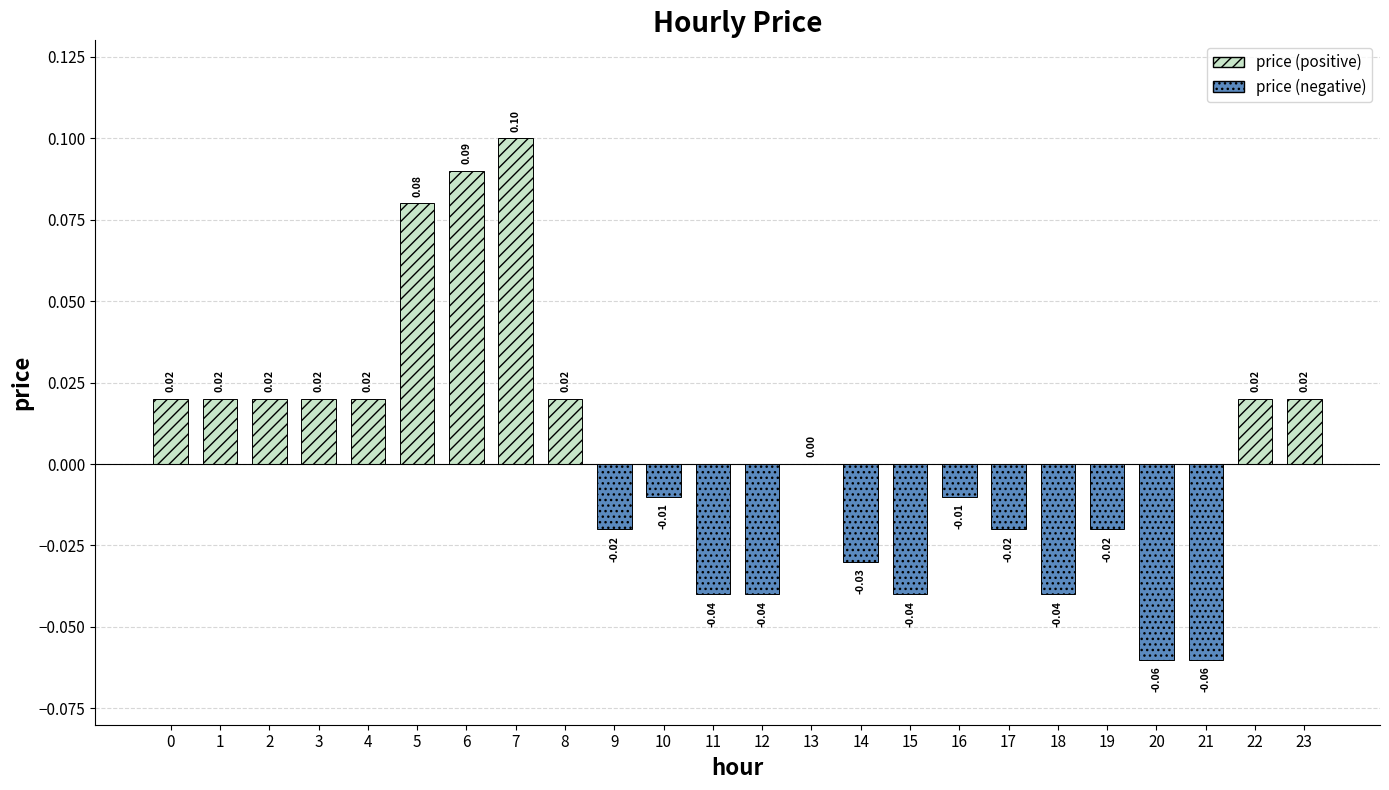

Reading right to left, transcribe all the data shown in this chart.

0.0	0.0	-0.1	-0.1	-0.0	-0.0	-0.0	-0.0	-0.0	-0.0	0.0	-0.0	-0.0	-0.0	-0.0	0.0	0.1	0.1	0.1	0.0	0.0	0.0	0.0	0.0